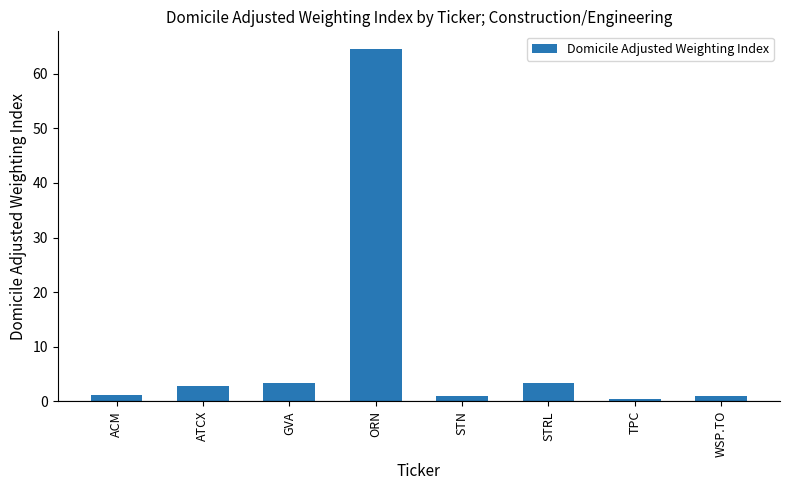

How many bars are there in total?

8